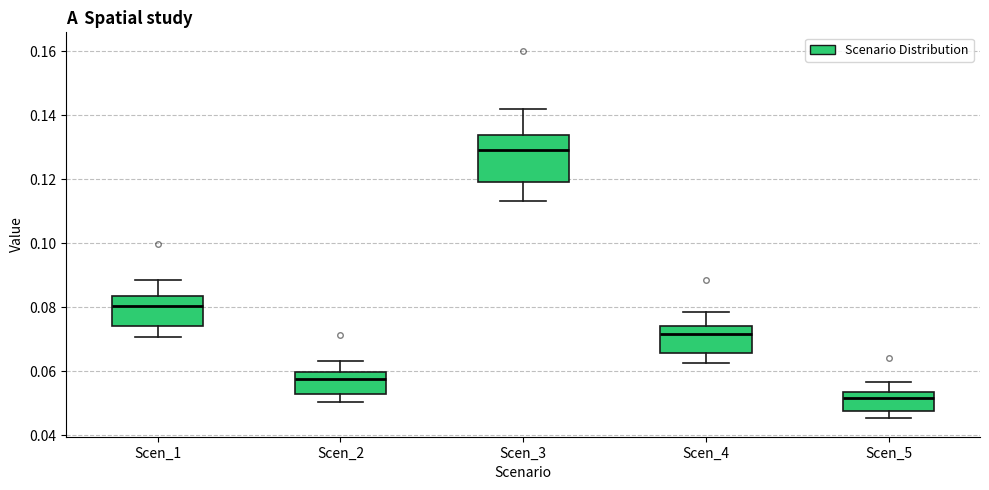

Reading left to right, read every box against the y-axis: the position of its median line, the range the box covers, and the ends of its whiskers. The values are not printed on the chart, so give them approximately, as read against the axis.

Scen_1: median 0.080, box 0.074 to 0.084, whiskers 0.070 to 0.088
Scen_2: median 0.058, box 0.054 to 0.060, whiskers 0.050 to 0.064
Scen_3: median 0.130, box 0.120 to 0.134, whiskers 0.114 to 0.142
Scen_4: median 0.072, box 0.066 to 0.074, whiskers 0.062 to 0.078
Scen_5: median 0.052, box 0.048 to 0.054, whiskers 0.046 to 0.056